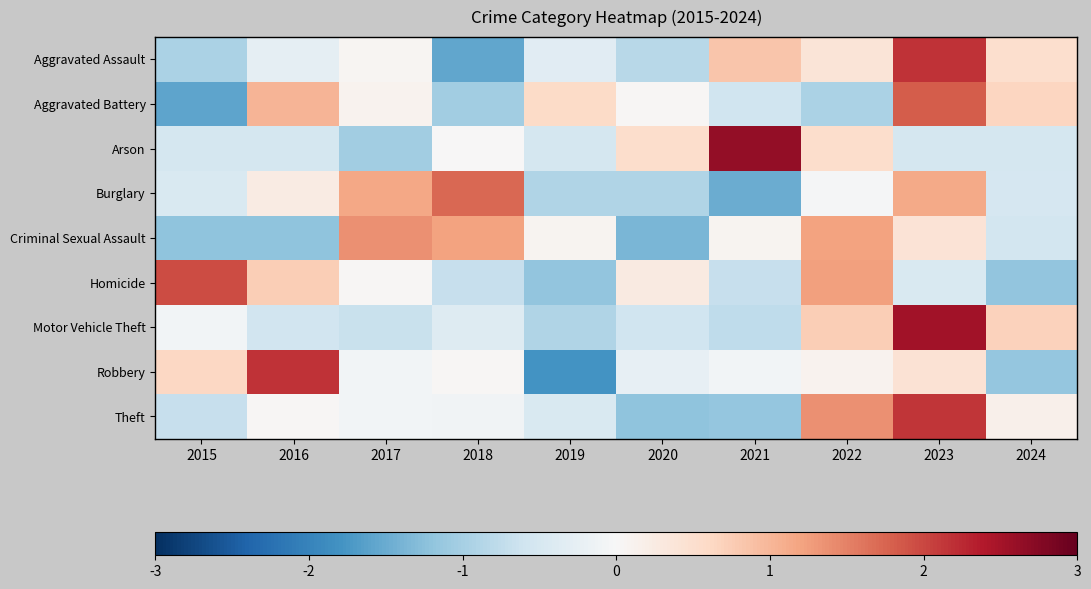

At which category is the sum across all series the highest?

2023